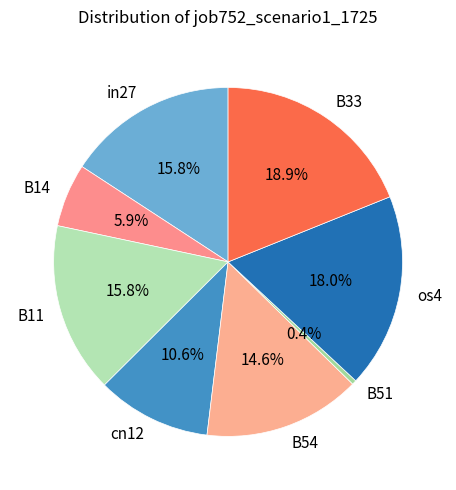

Is it true that cn12 is 11% of the pie?

True